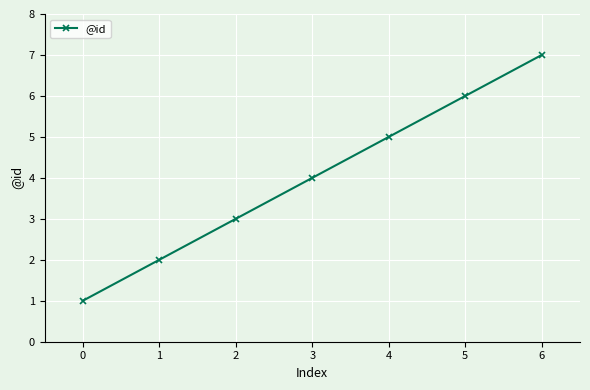

What is the maximum value shown in the chart?

7